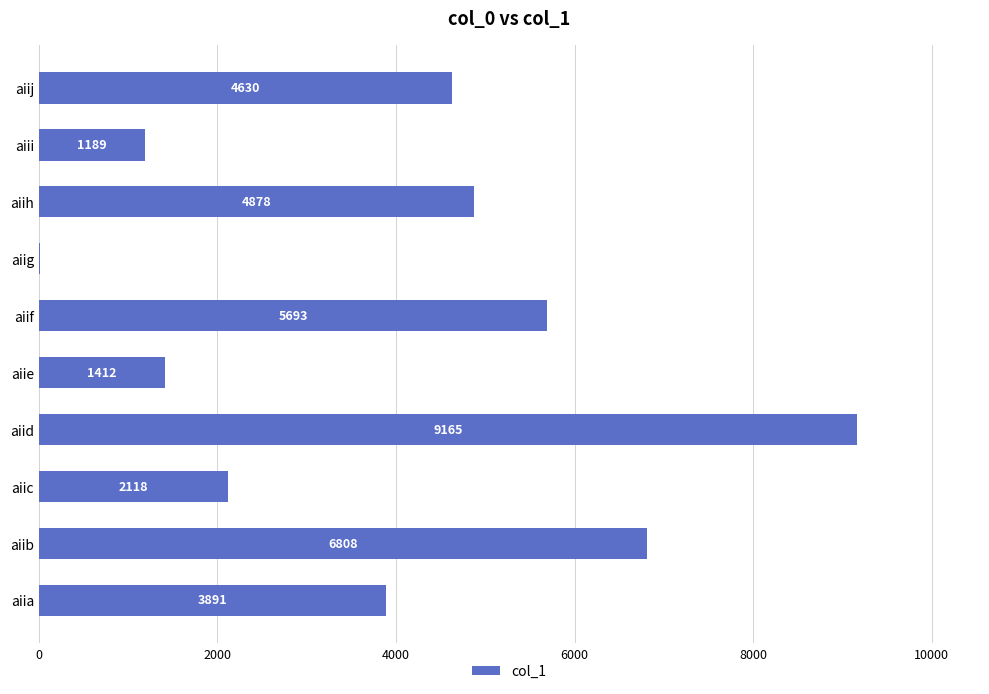

Is it true that the value at aiib is 10725?

False